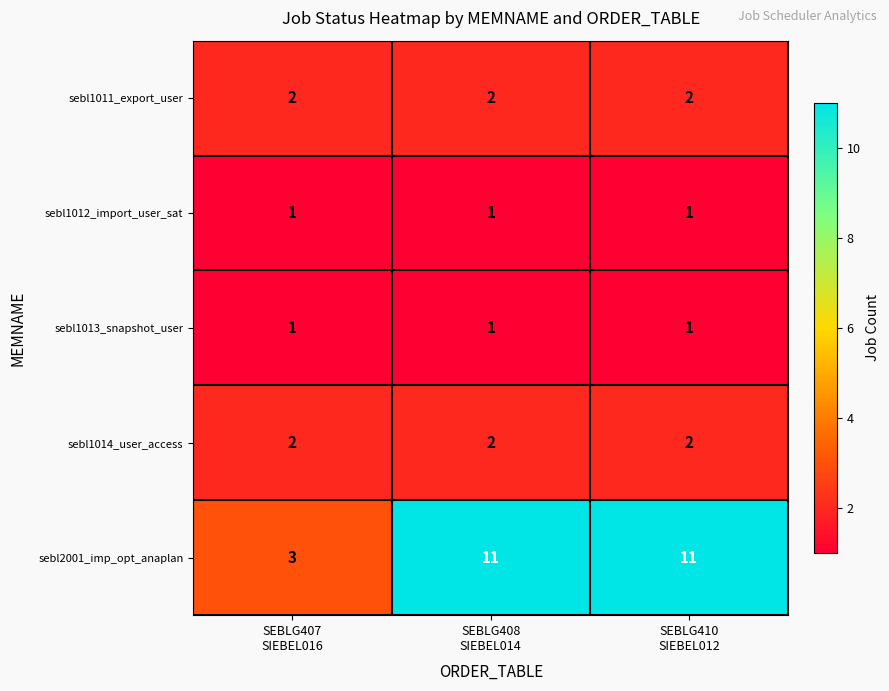

Which series has the largest range (max minus min)?

sebl2001_imp_opt_anaplan